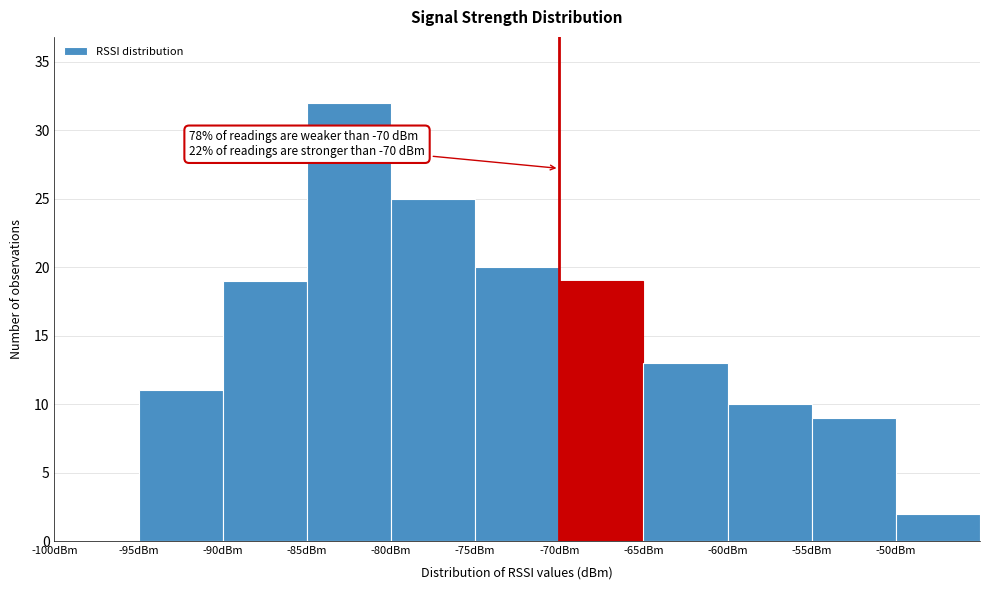

Which range on the x-axis has the tallest bar?

-85 to -80